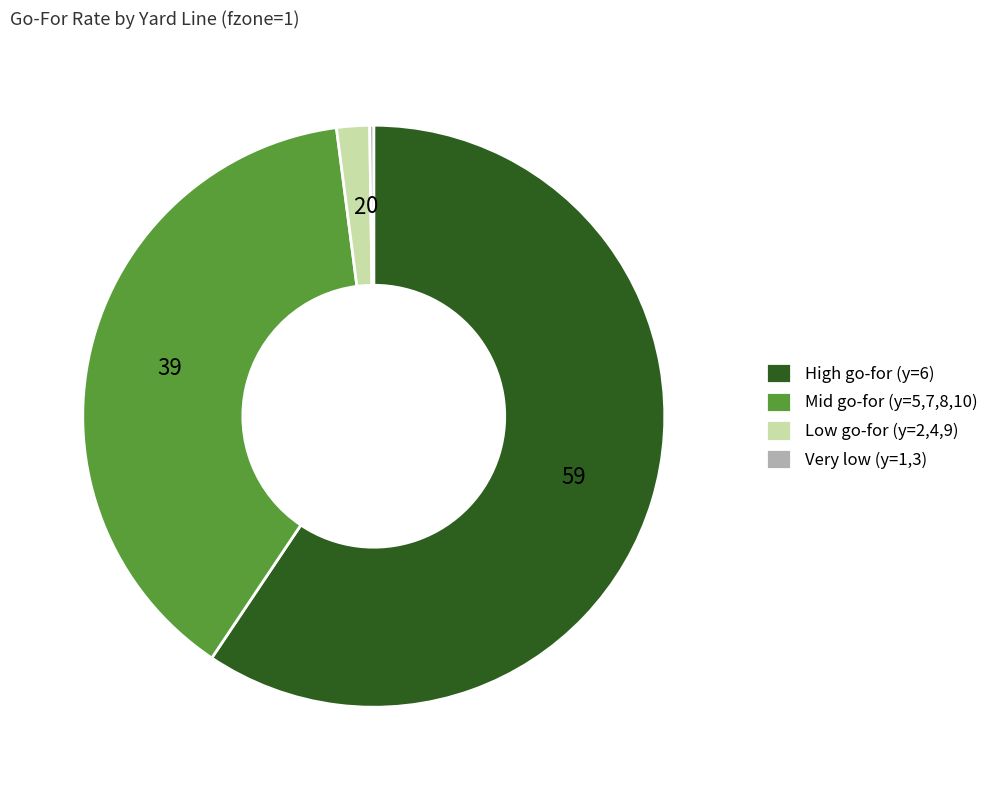

Is there a majority slice in this chart?

Yes